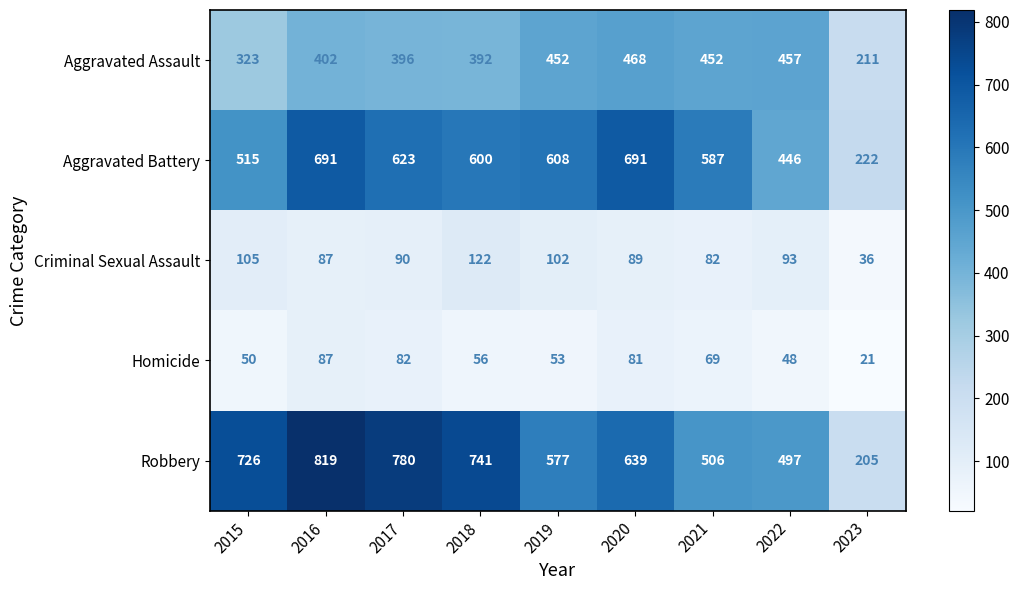

The Aggravated Assault series shows 708 at 2022. True or false?

False